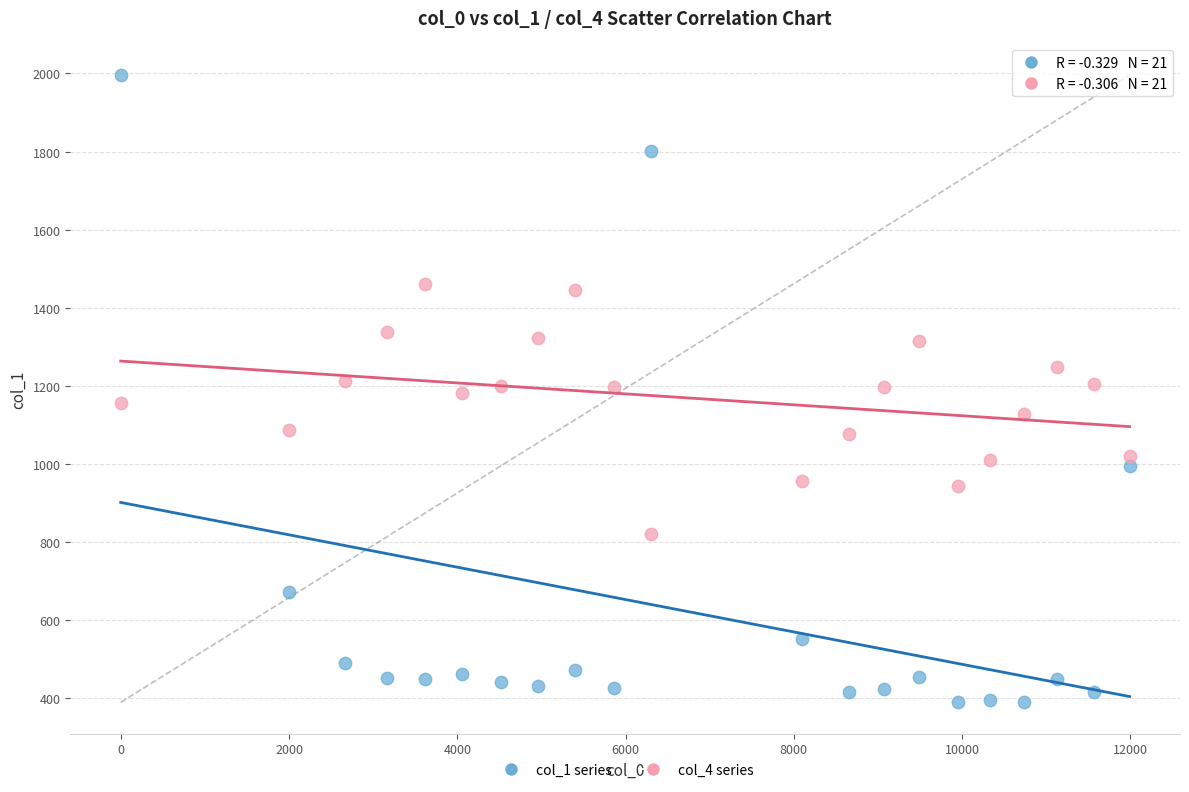

Across all data points, what is the range of Y values (max minus min)?

1606.4